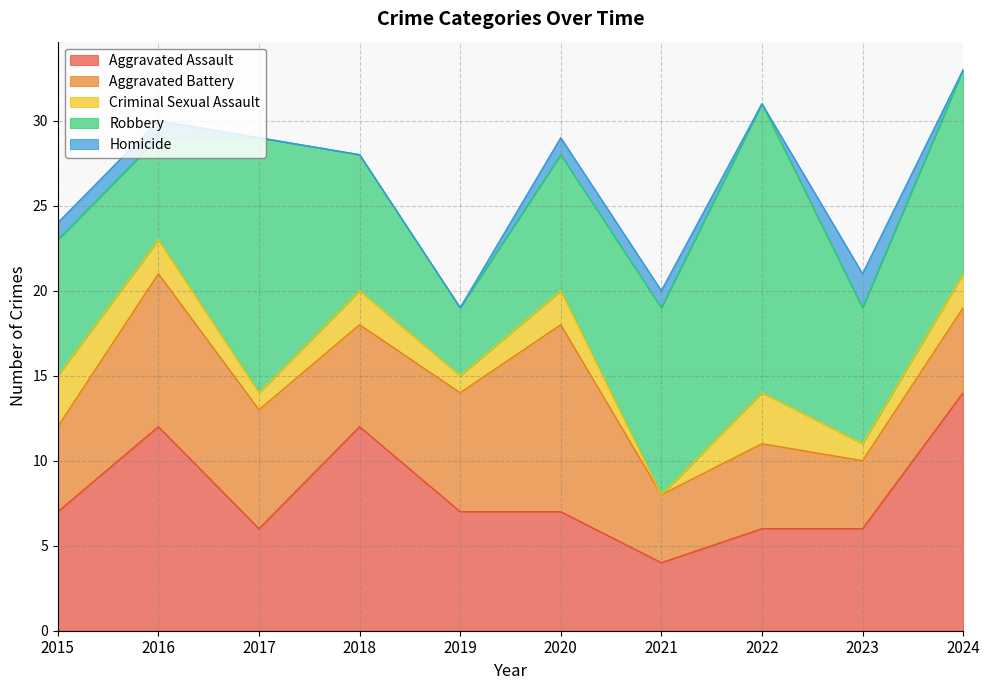

Is the value of Criminal Sexual Assault at 2016 greater than the value of Homicide at 2021?

Yes